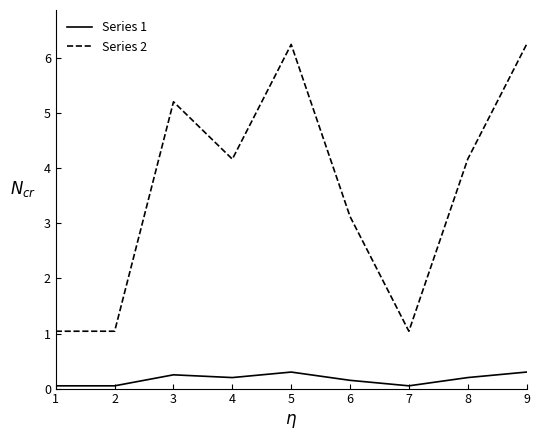

Which series has the widest spread of values?

Series 2